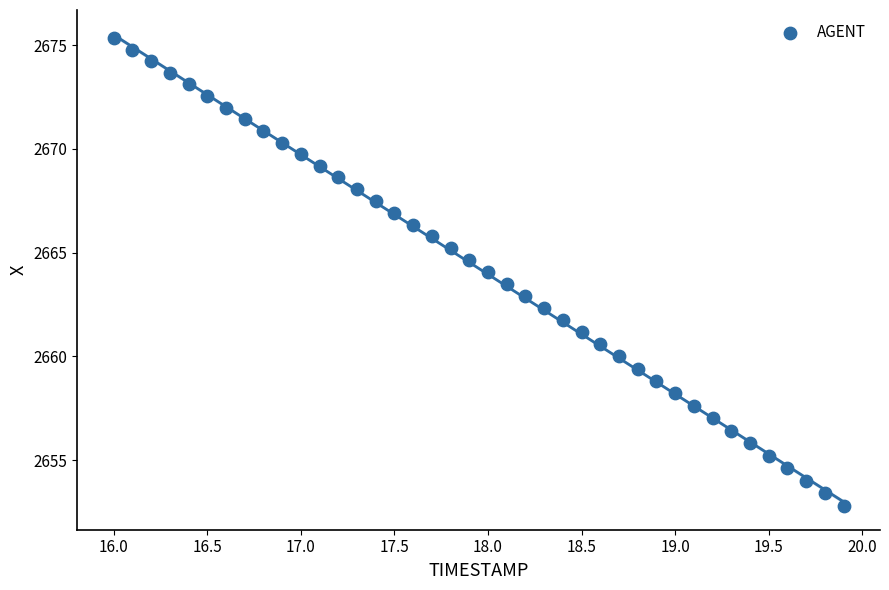

What is the range of Y values (max minus min)?

22.5